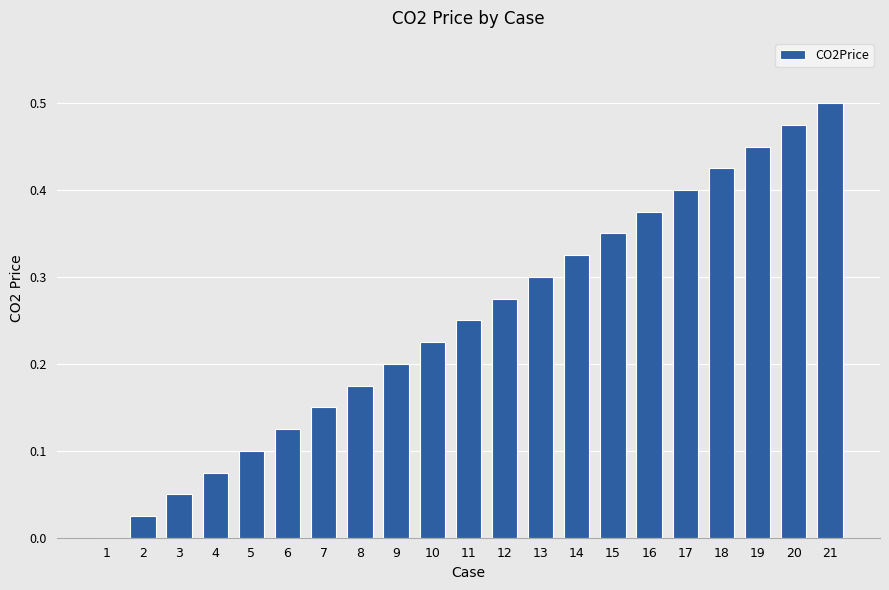

The chart shows a value of 0.0 at 2. True or false?

True